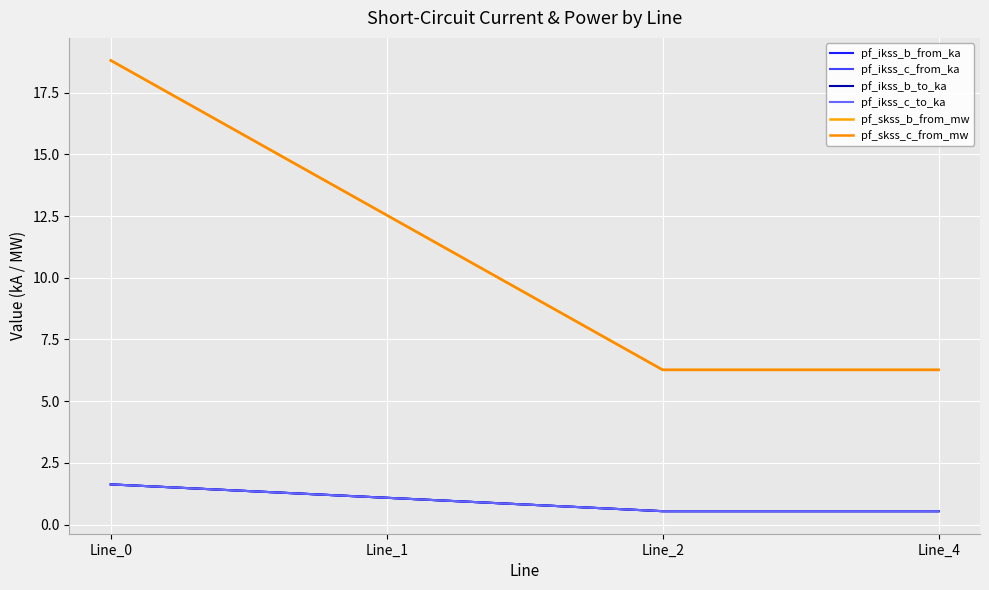

What is the sum of all pf_skss_c_from_mw values?

43.9